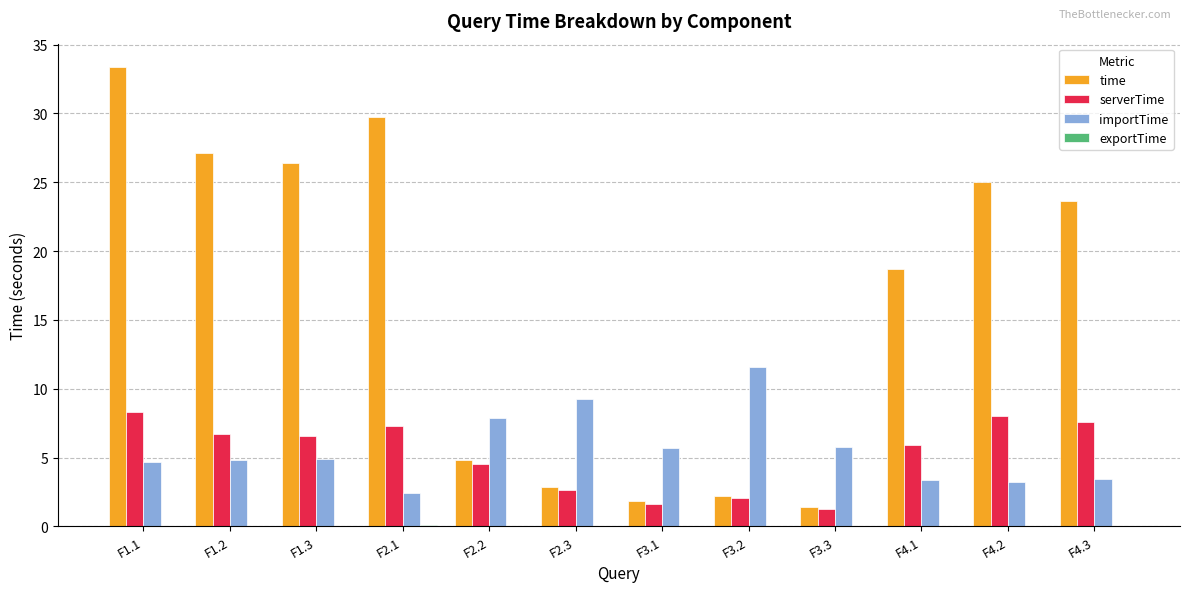

At which label does importTime first exceed 4?

F1.1